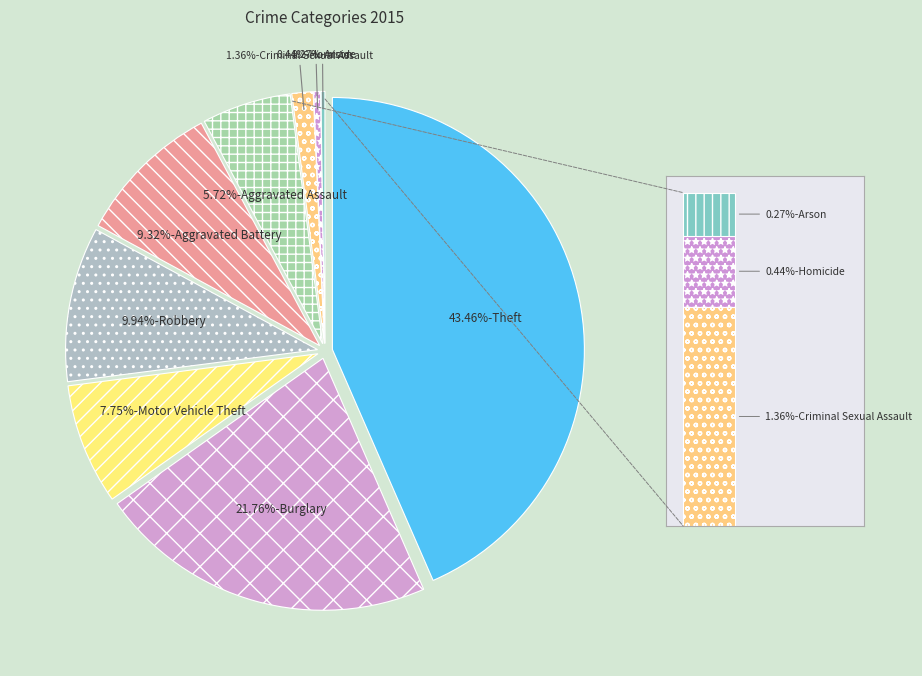

Does any single category account for the majority?

No